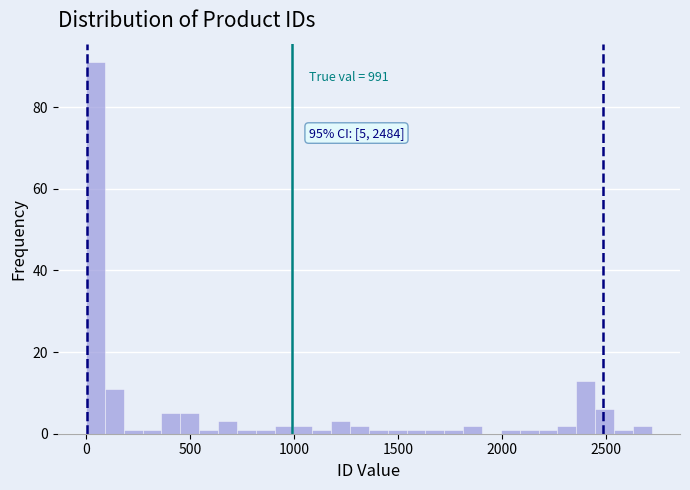

Around what value on the x-axis is the tallest bar? Give the approximate position of its centre, as read against the axis.

50